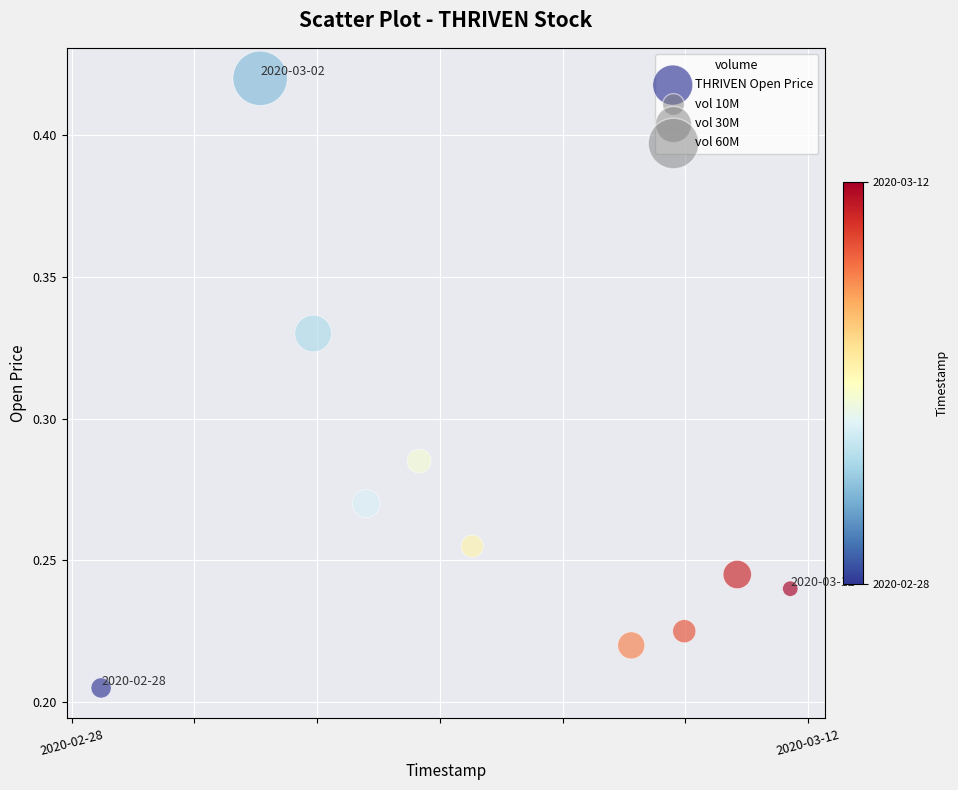

What is the average X value?

1583461440.0